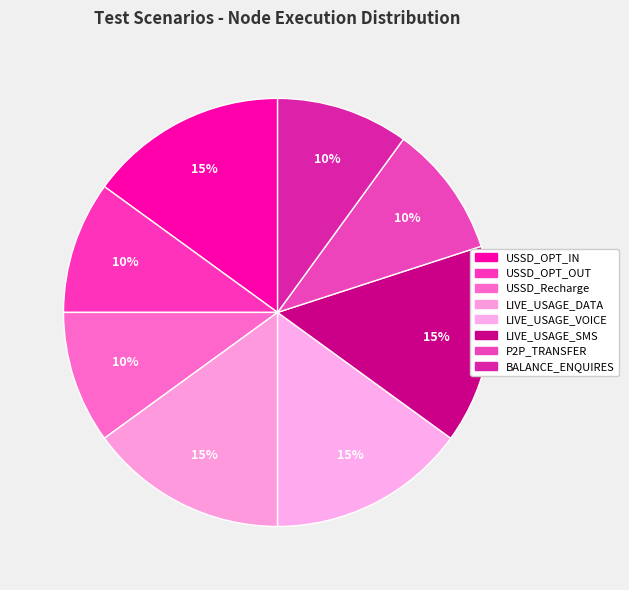

To the nearest percent, what is the average slice percentage?

12%